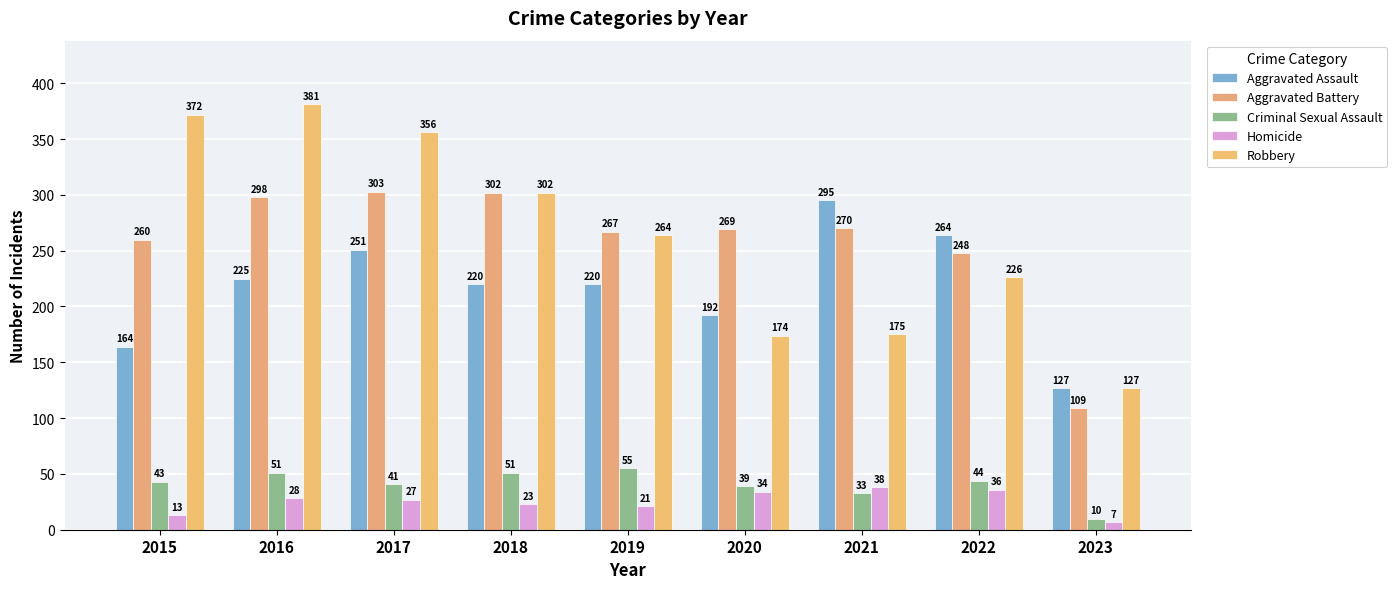

True or false: Aggravated Assault has a value of 73 at 2022.

False